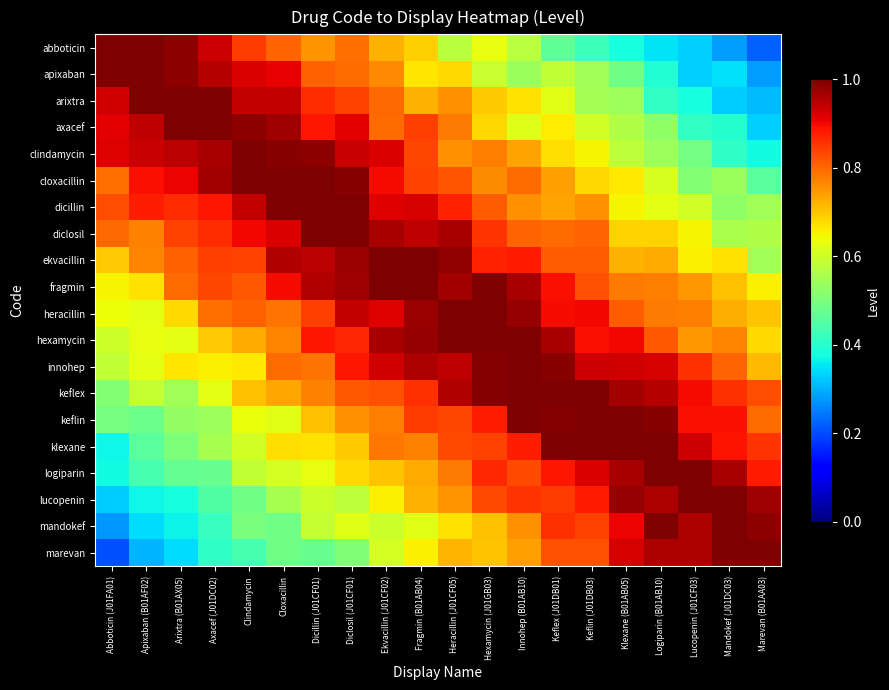

What is the difference between the highest and lowest values at Abboticin (J01FA01)?

0.8